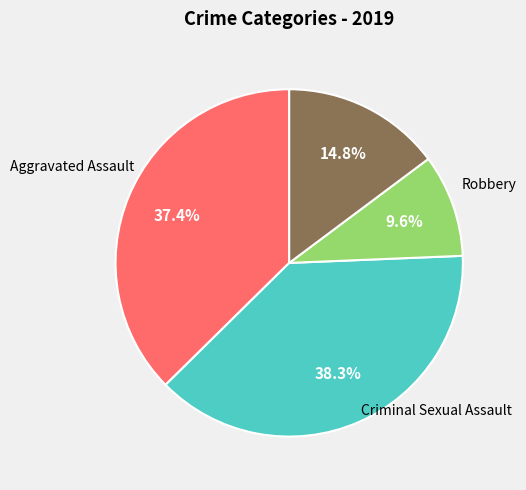

To the nearest percent, what is the difference between the largest and smallest slice percentages?

29%